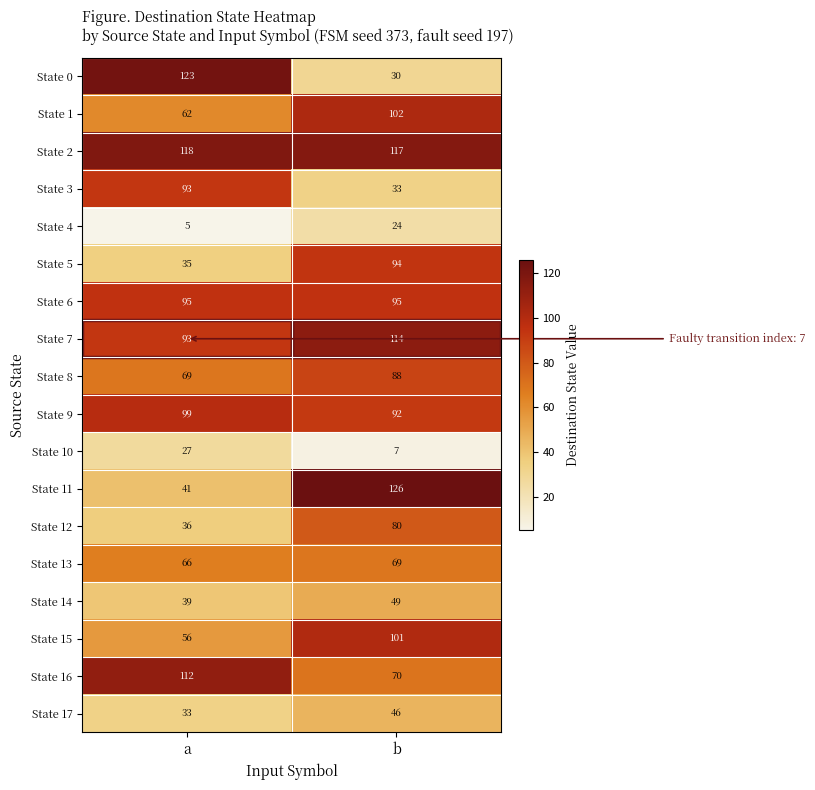

Where is State 2 nearest to the value 117?

b